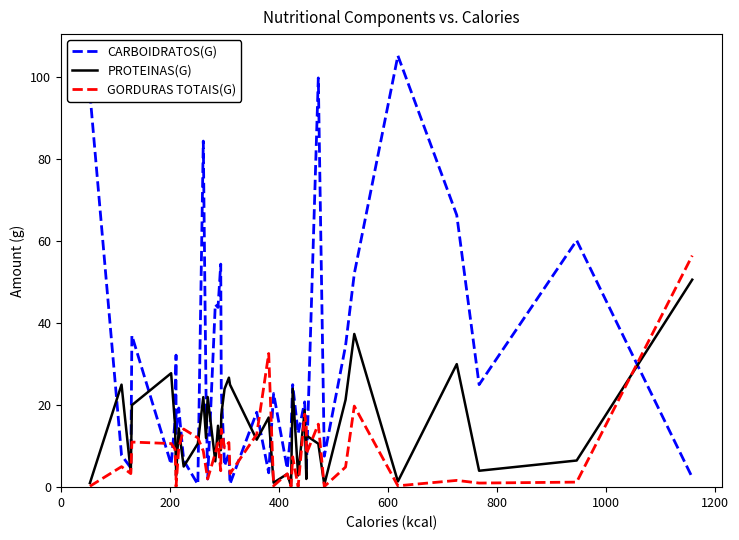

True or false: PROTEINAS(G) has more than 1 interior local peaks.

True